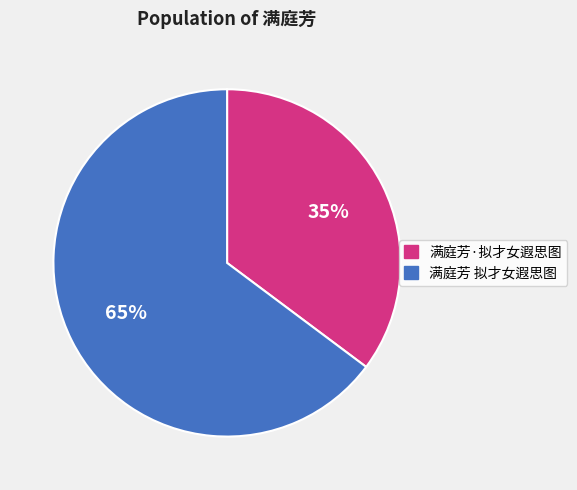

Count the number of slices in the pie.

2